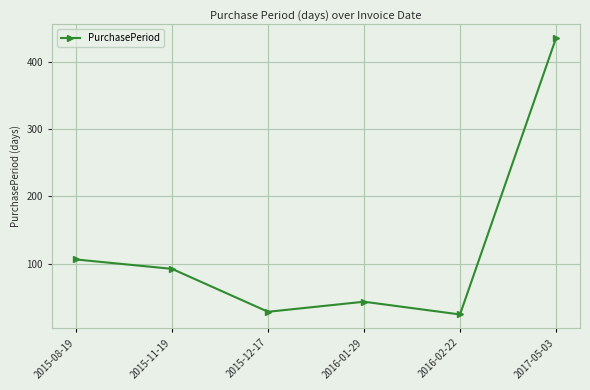

Rank the categories by value from highest to lowest.

2017-05-03, 2015-08-19, 2015-11-19, 2016-01-29, 2015-12-17, 2016-02-22